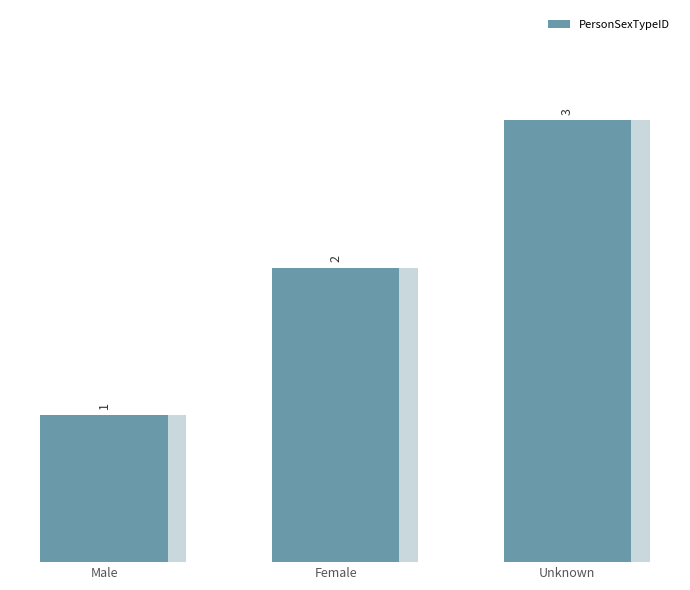

What is the value of the 1st bar from the left?

1